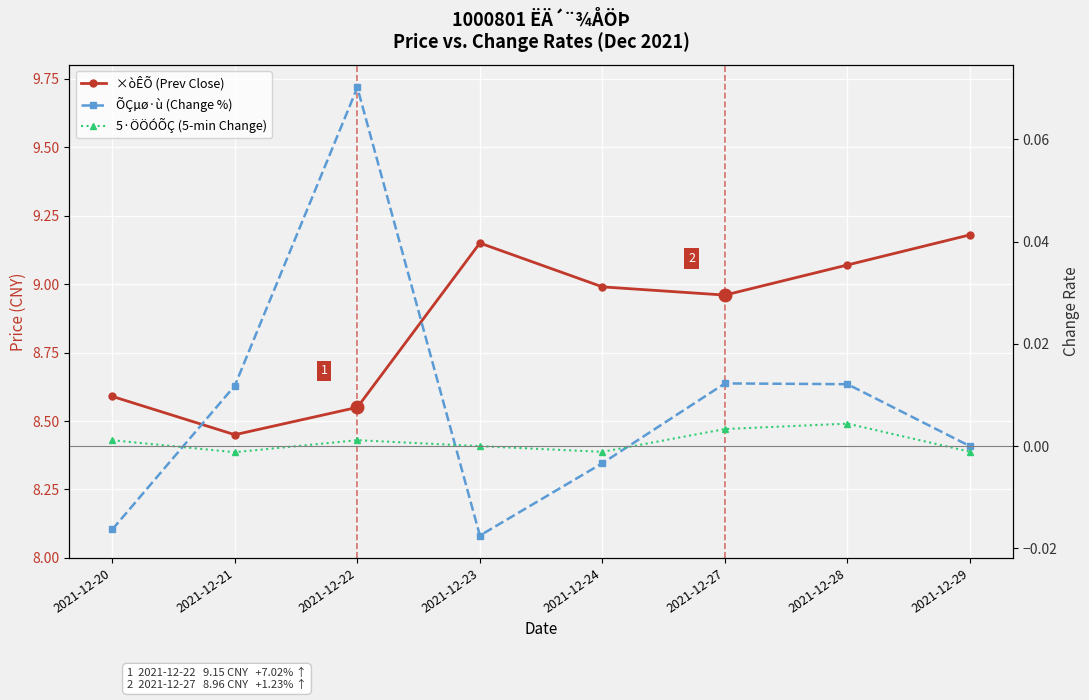

Count the number of categories in the chart.

8